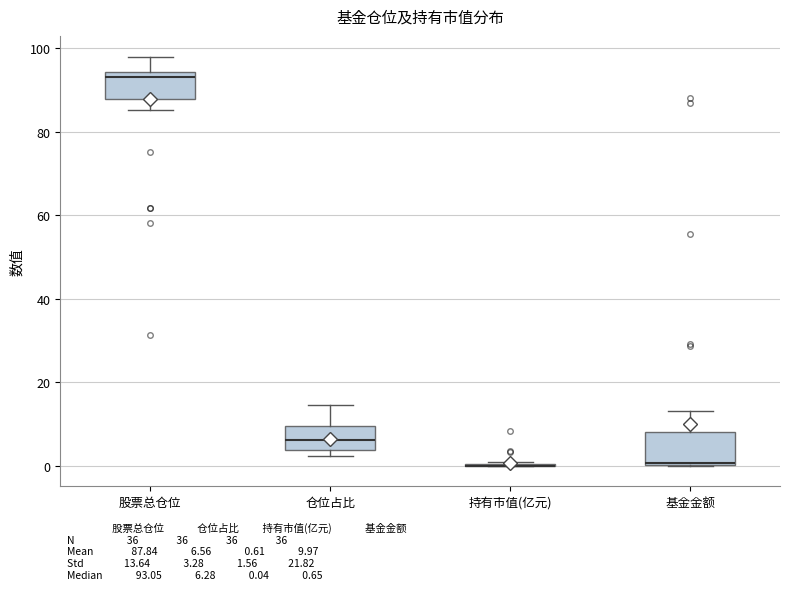

Reading left to right, transcribe this box plot: for each box, give where its median line is, the range the box spans, and where its two whiskers end, as read against the y-axis. The values are not printed on the chart, so give them approximately, as read against the axis.

股票总仓位: median 94 (just below the box's upper edge), box 88 to 94, whiskers 86 to 98
仓位占比: median 6, box 4 to 10, whiskers 2 to 14
持有市值(亿元): box collapsed to a line at 0, whiskers 0 to 0
基金金额: median 0 (drawn on the box's lower edge), box 0 to 8, whiskers 0 to 14